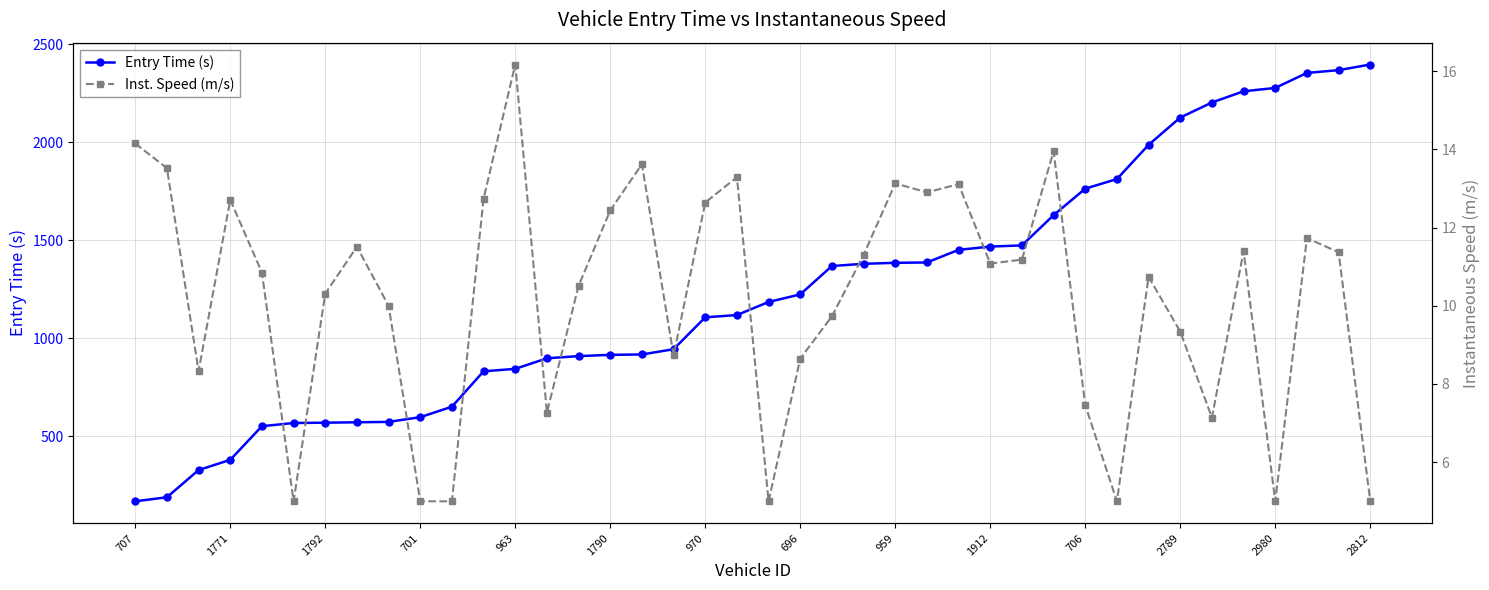

How many values in the Entry Time (s) series are below 1184?

20